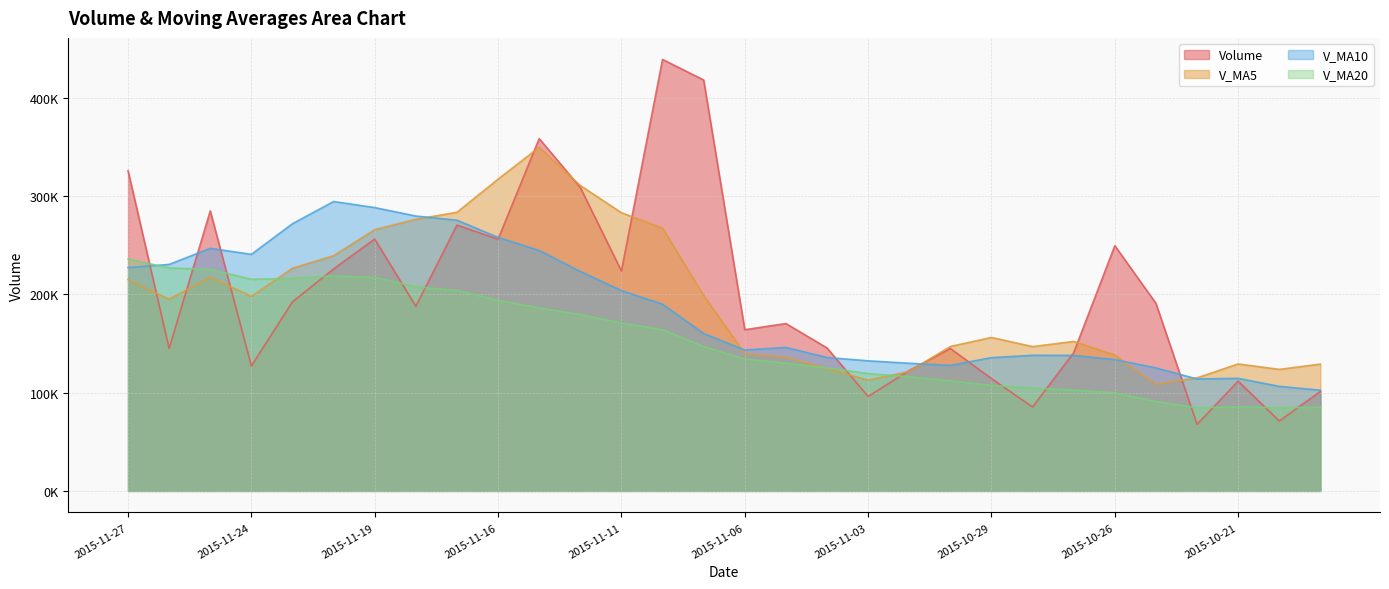

What is the sum of all v_ma5 values?

5825521.8